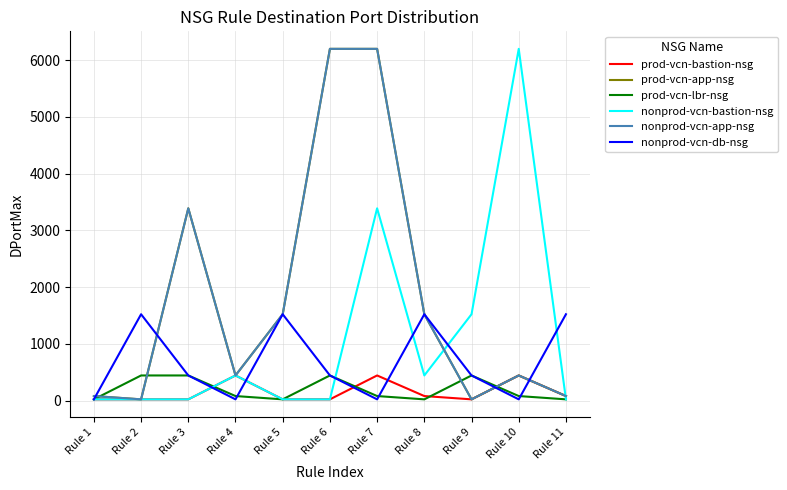

The nonprod-vcn-db-nsg series shows 239 at Rule 9. True or false?

False